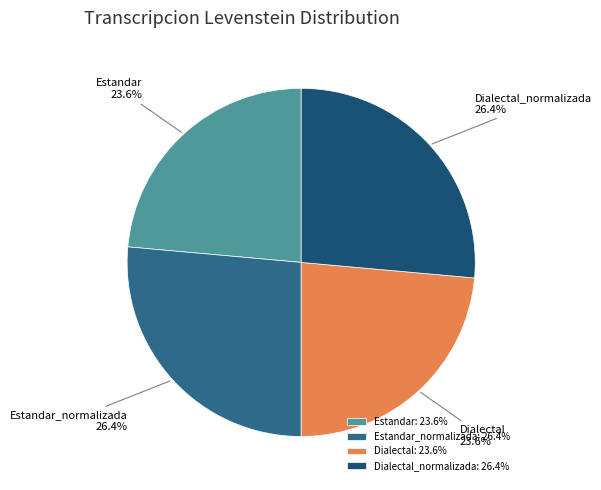

What percentage is NOT represented by Dialectal?

76.4%